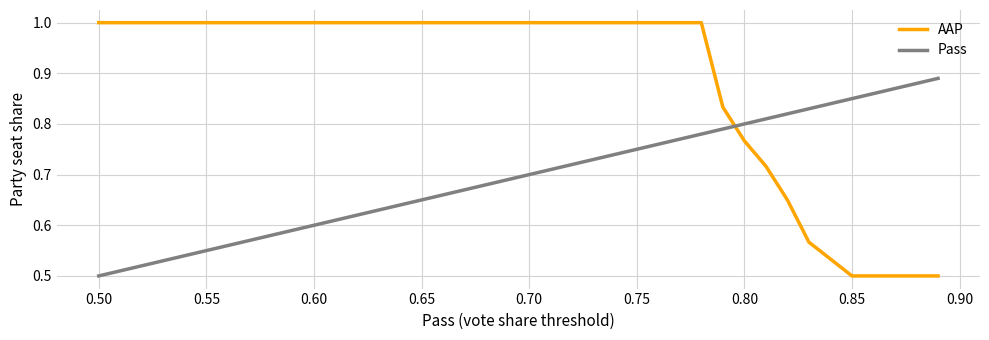

What are all the series names shown in the legend?

AAP, Pass